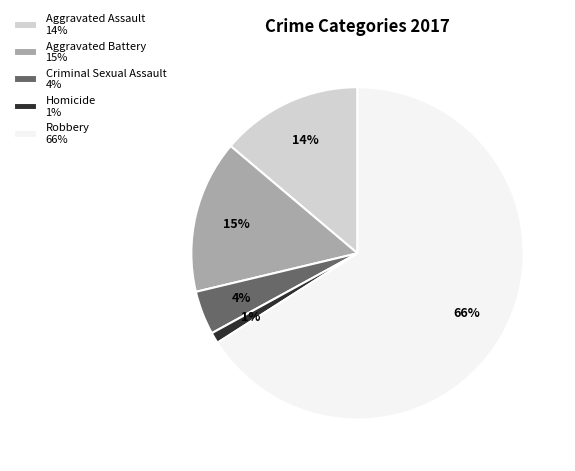

Do Homicide and Aggravated Battery together represent more than half of the pie?

No